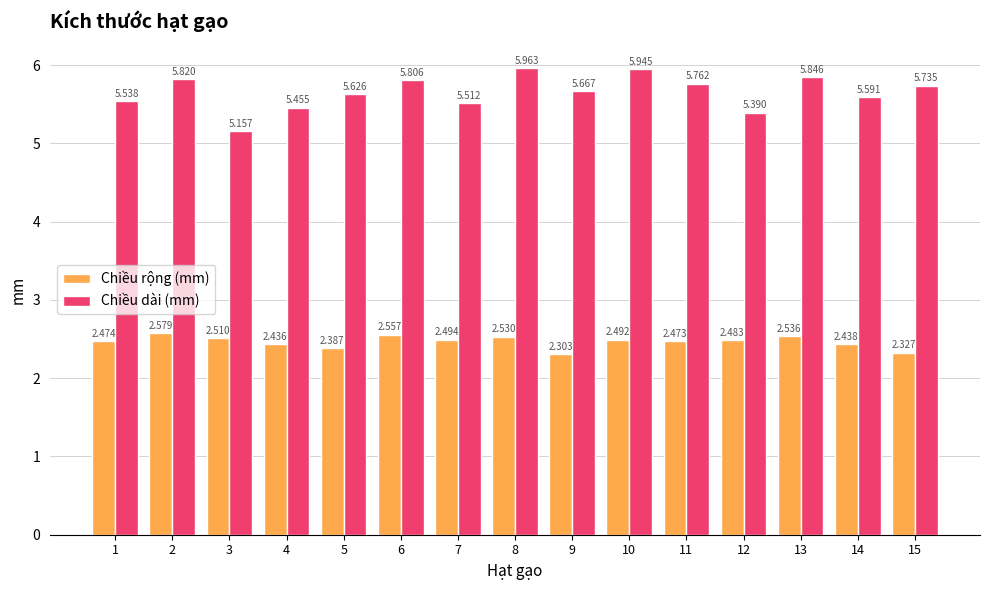

Which series has the widest spread of values?

Chiều dài (mm)